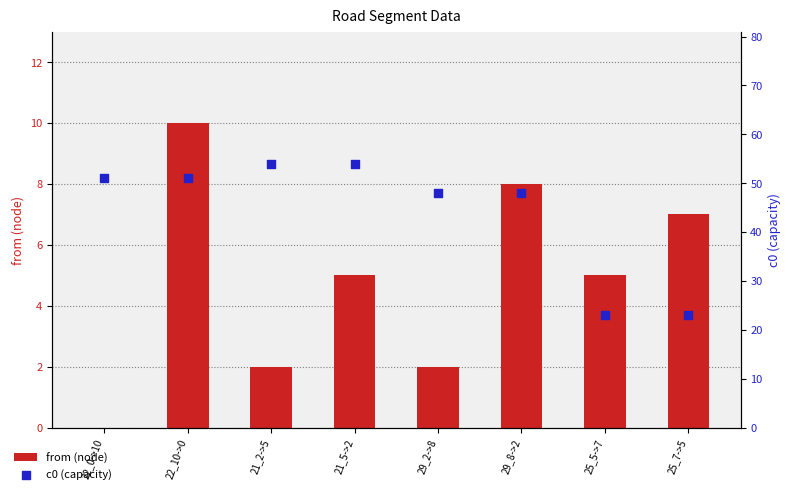

What is the total value across all series at 25_5->7?

28